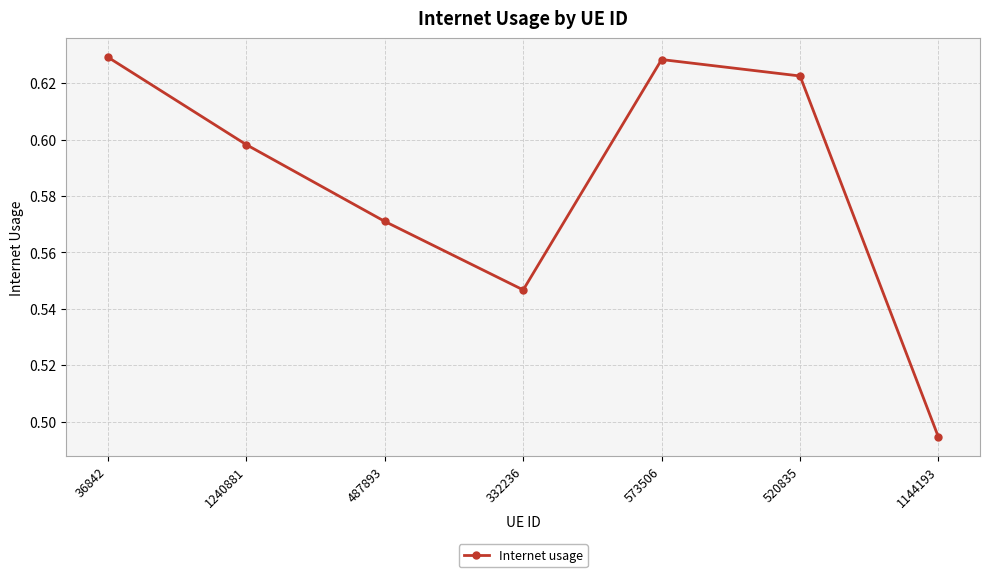

Where is the data nearest to the value 0?

1144193